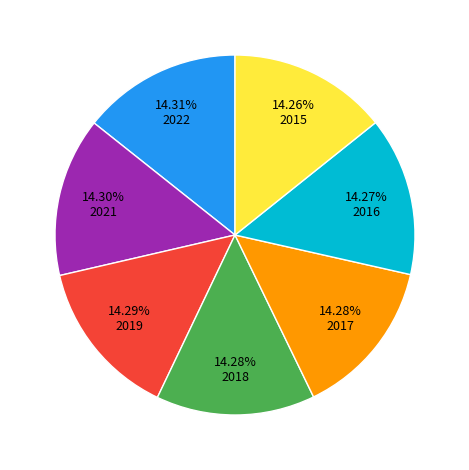

Does any single category account for the majority?

No